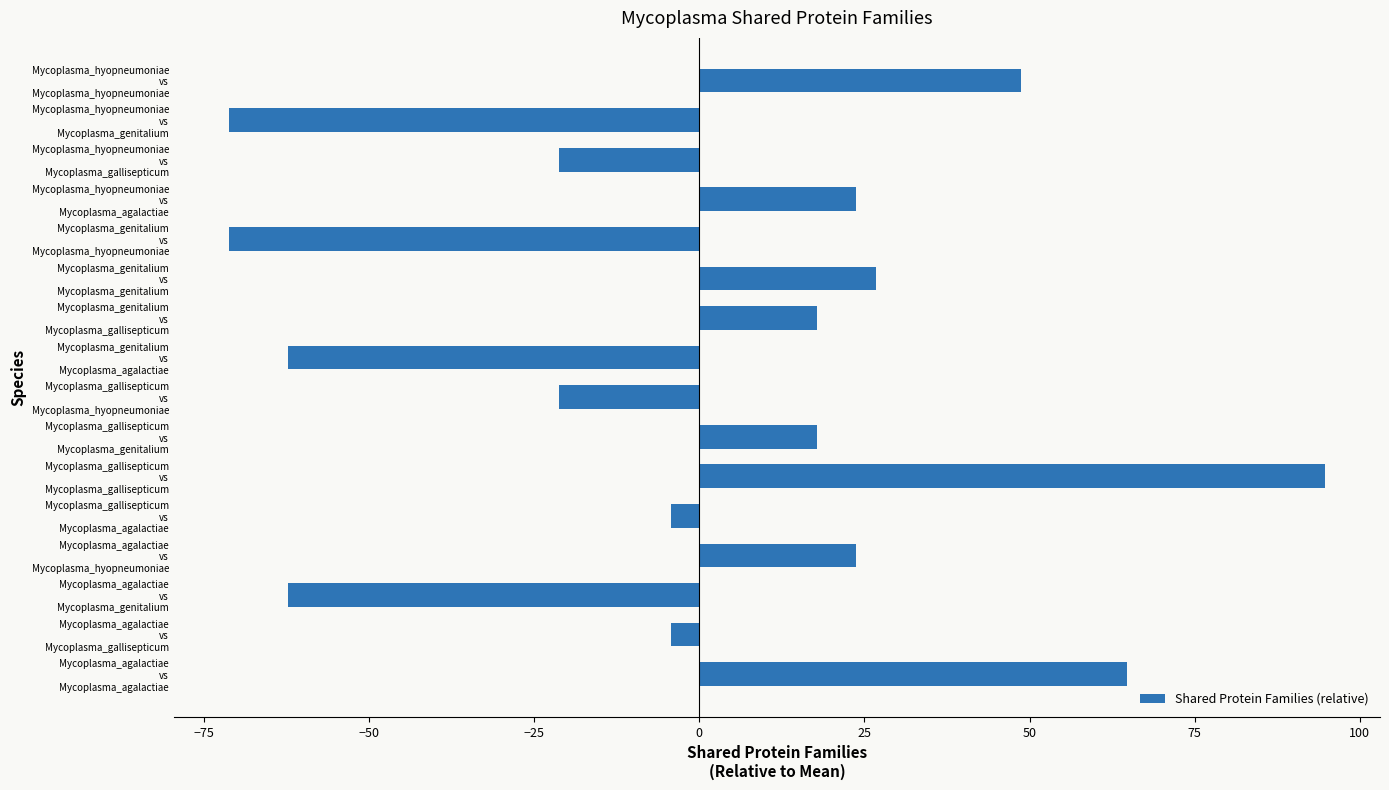

How many data points are less than 17?

8